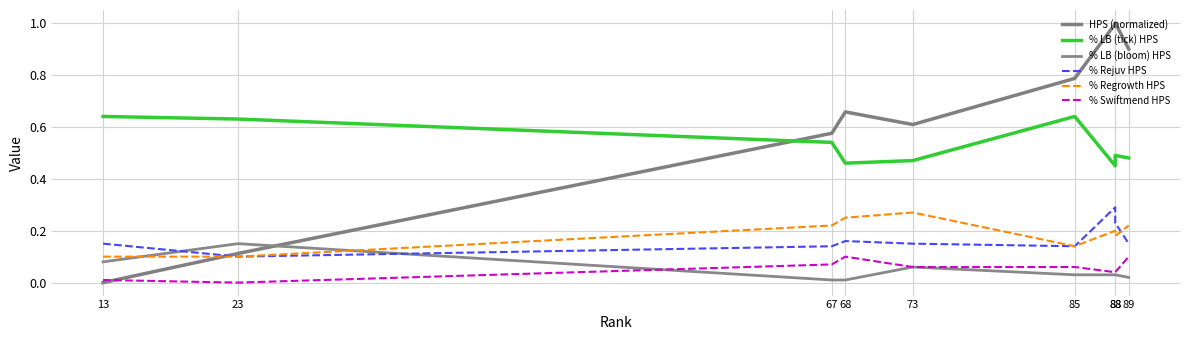

What is the difference between the maximum and minimum values in the HPS (normalized) series?

1.0